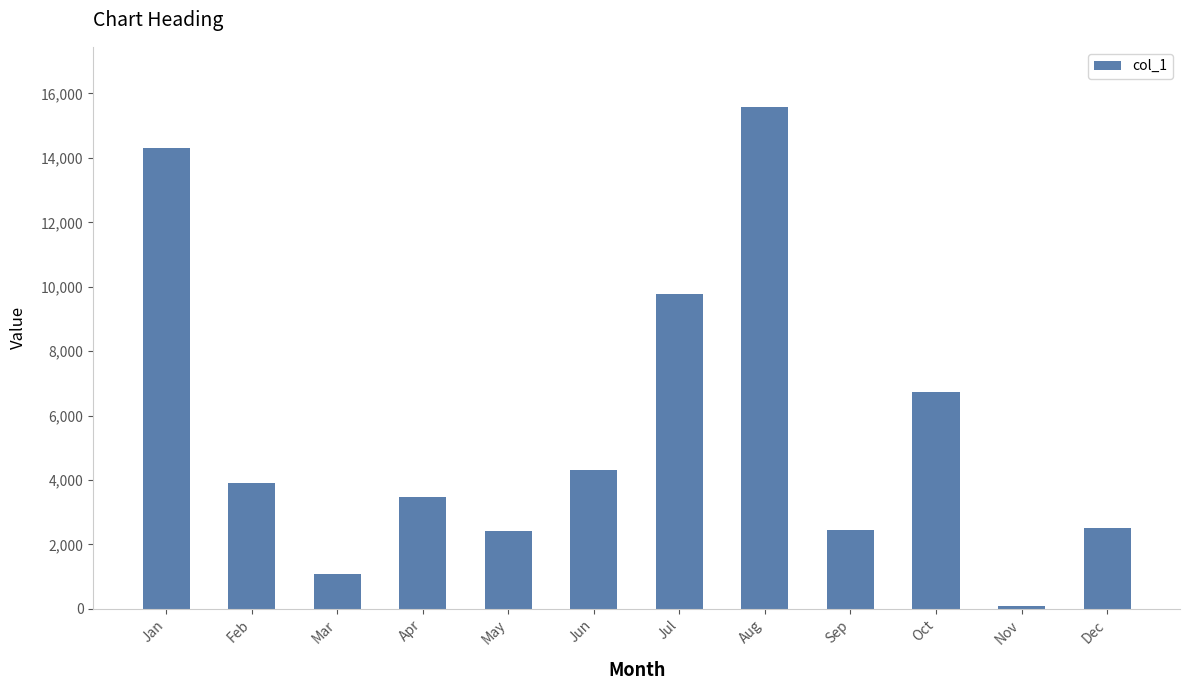

What is the difference between the maximum and minimum values?

15490